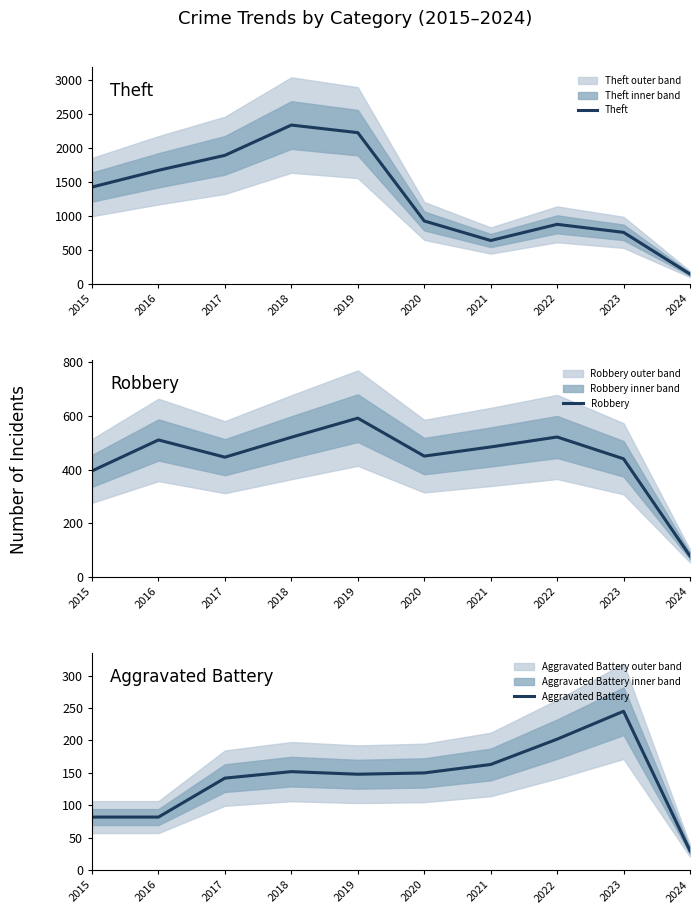

Reading left to right, what are all the values shown in this chart?

Theft: 2015=1429	2016=1676	2017=1896	2018=2342	2019=2230	2020=930	2021=642	2022=880	2023=762	2024=148
Robbery: 2015=395	2016=510	2017=446	2018=520	2019=591	2020=450	2021=484	2022=521	2023=440	2024=79
Aggravated Battery: 2015=82	2016=82	2017=142	2018=152	2019=148	2020=150	2021=163	2022=202	2023=245	2024=30